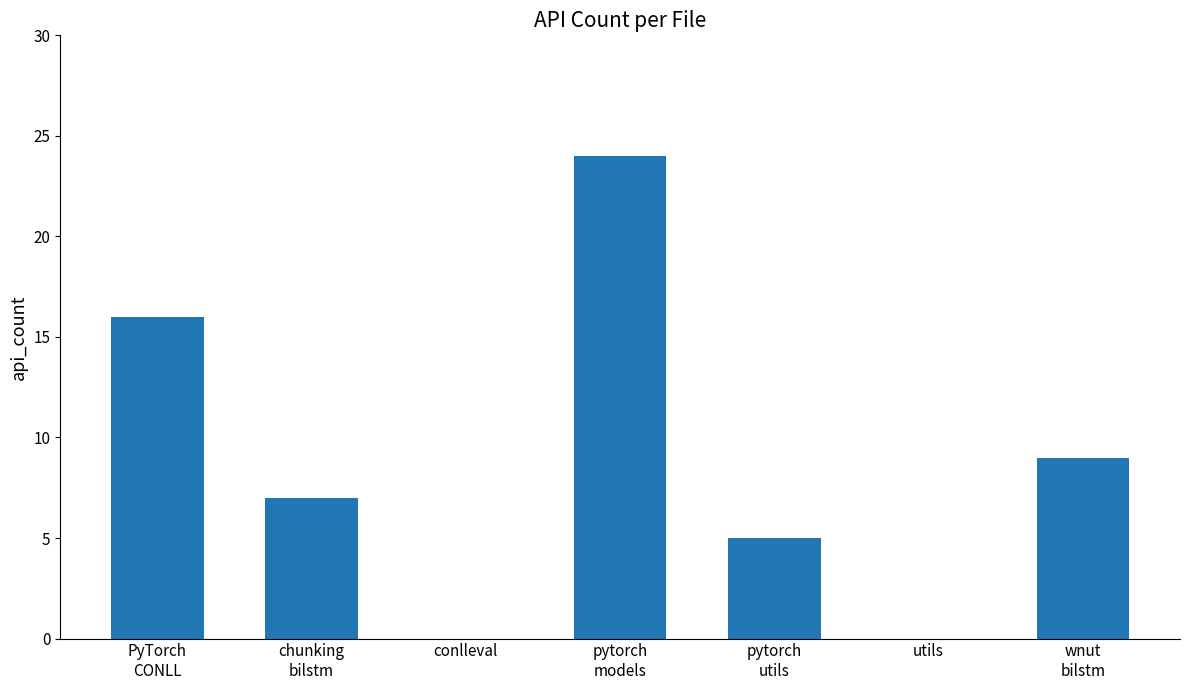

What is the sum of all values?

61